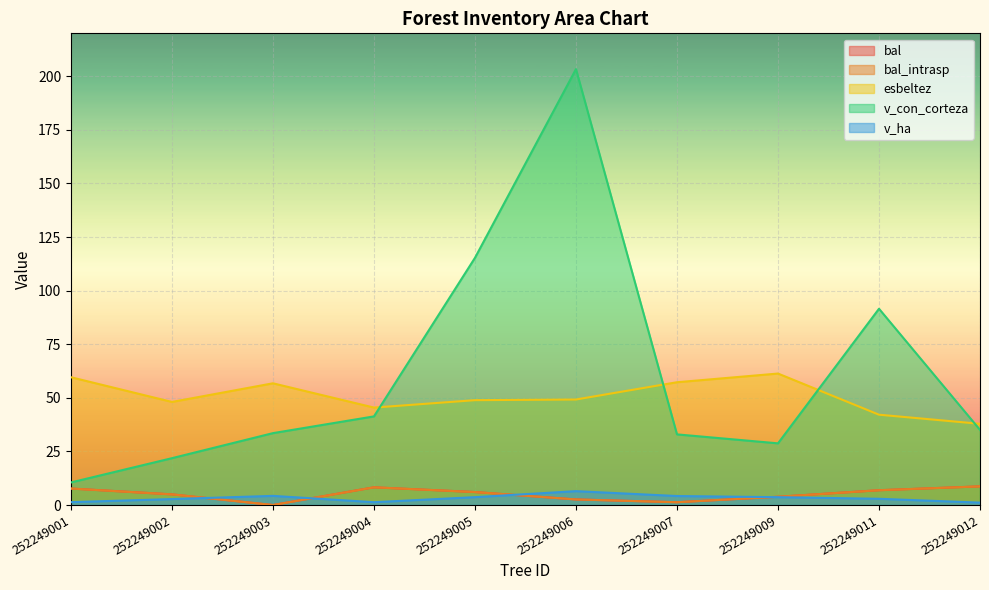

Reading left to right, list all the values displayed in this chart.

bal: 252249001=7.7	252249002=5.0	252249003=0.0	252249004=8.3	252249005=6.0	252249006=2.6	252249007=1.3	252249009=3.9	252249011=6.9	252249012=8.7
bal_intrasp: 252249001=7.7	252249002=5.0	252249003=0.0	252249004=8.3	252249005=6.0	252249006=2.6	252249007=1.3	252249009=3.9	252249011=6.9	252249012=8.7
esbeltez: 252249001=59.6	252249002=48.1	252249003=56.8	252249004=45.5	252249005=48.9	252249006=49.2	252249007=57.3	252249009=61.3	252249011=42.1	252249012=37.9
v_con_corteza: 252249001=10.5	252249002=21.9	252249003=33.5	252249004=41.3	252249005=115.3	252249006=203.3	252249007=33.0	252249009=28.8	252249011=91.5	252249012=35.0
v_ha: 252249001=1.3	252249002=2.8	252249003=4.3	252249004=1.3	252249005=3.7	252249006=6.5	252249007=4.2	252249009=3.7	252249011=2.9	252249012=1.1